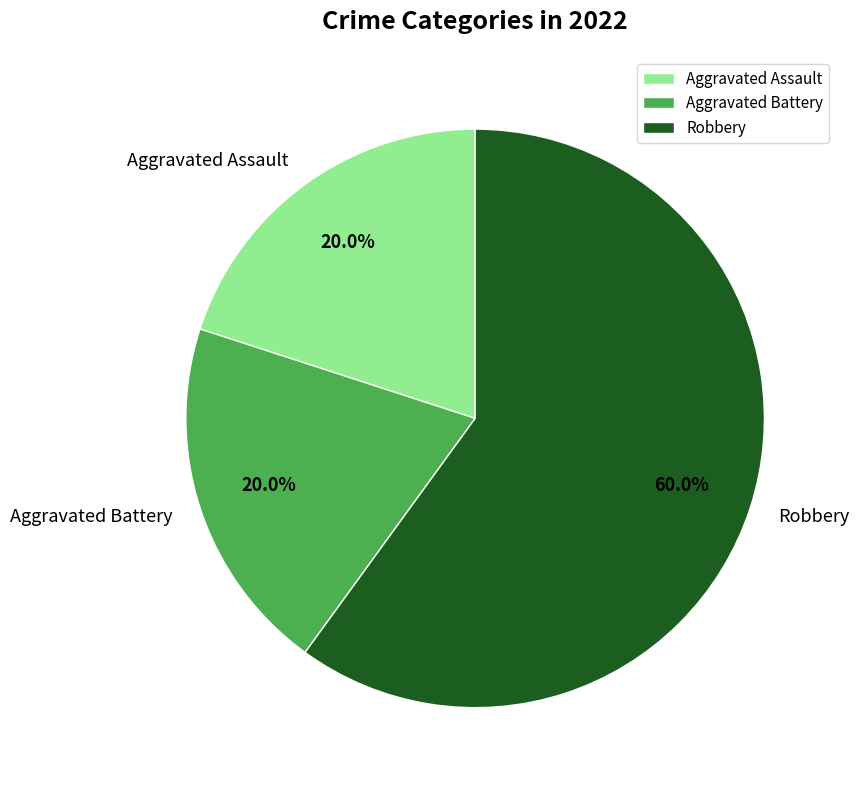

Does any single category account for the majority?

Yes